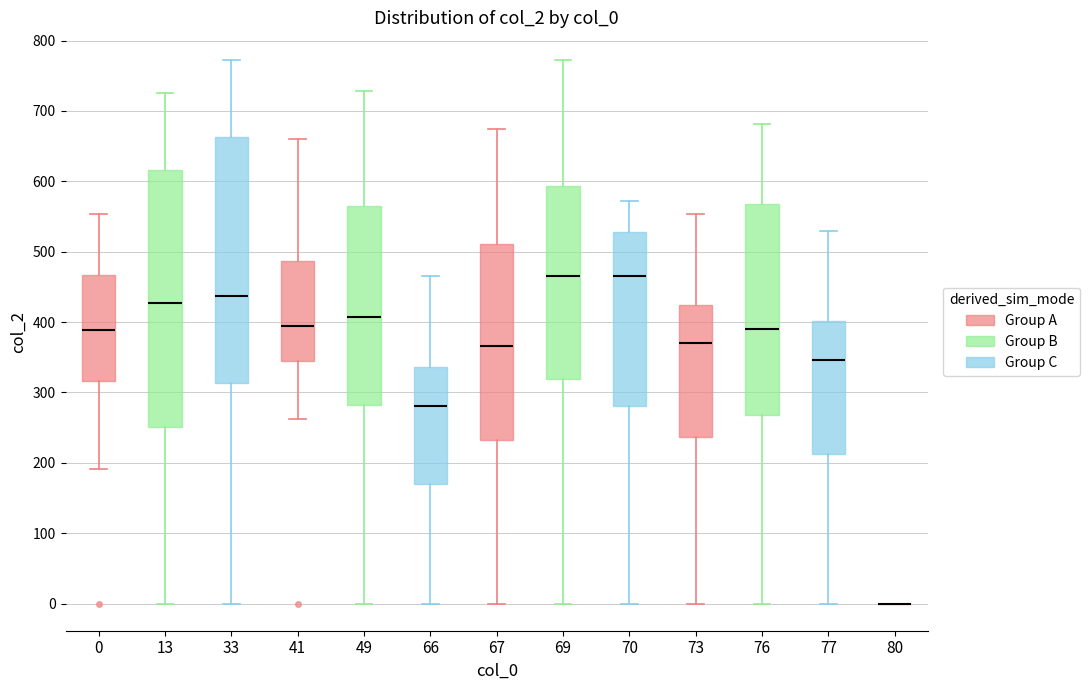

Which box is the tallest, from its lower edge to its upper edge?

13